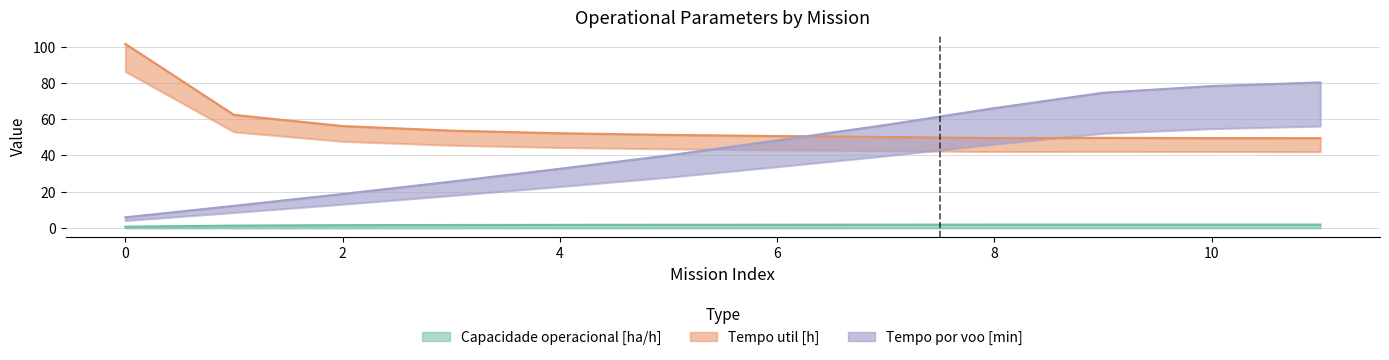

Rank the series by their average value, from highest to lowest.

Tempo util [h], Tempo por voo [min], Capacidade operacional [ha/h]